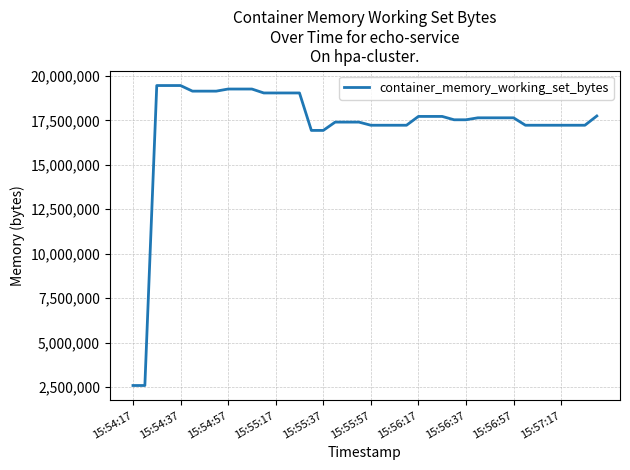

How many lines are shown in the chart?

1